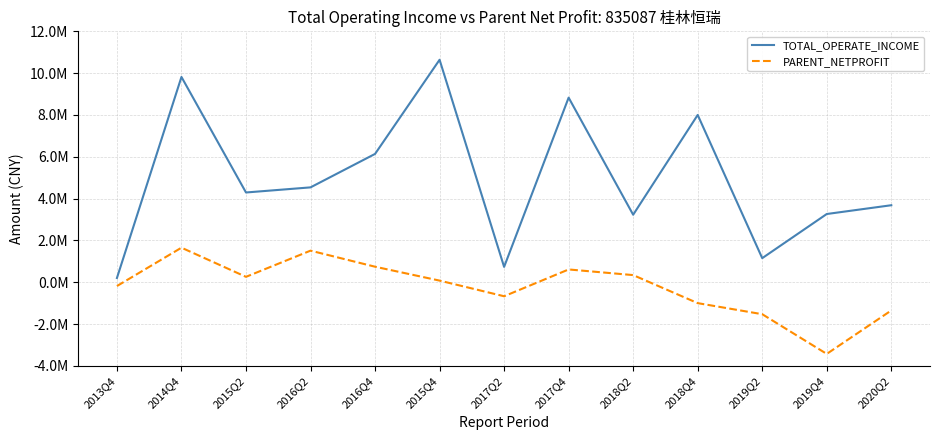

What are all the series names shown in the legend?

TOTAL_OPERATE_INCOME, PARENT_NETPROFIT